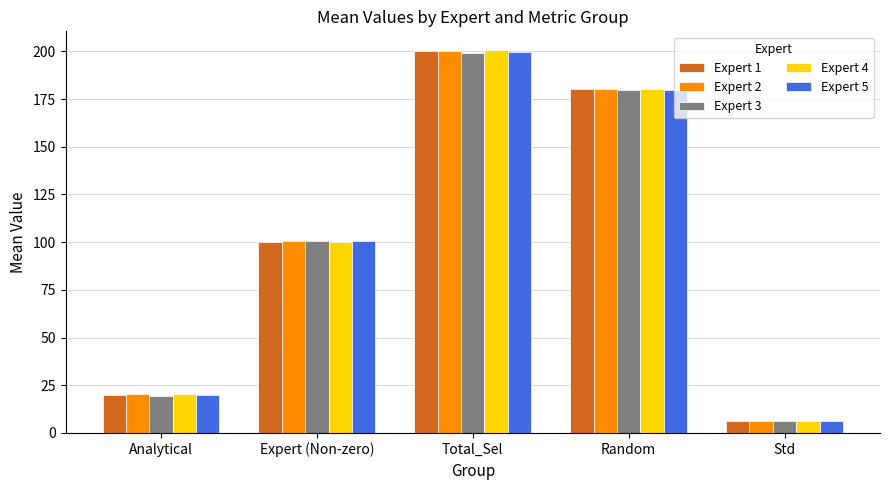

What is the total value across all series at Std?

32.1